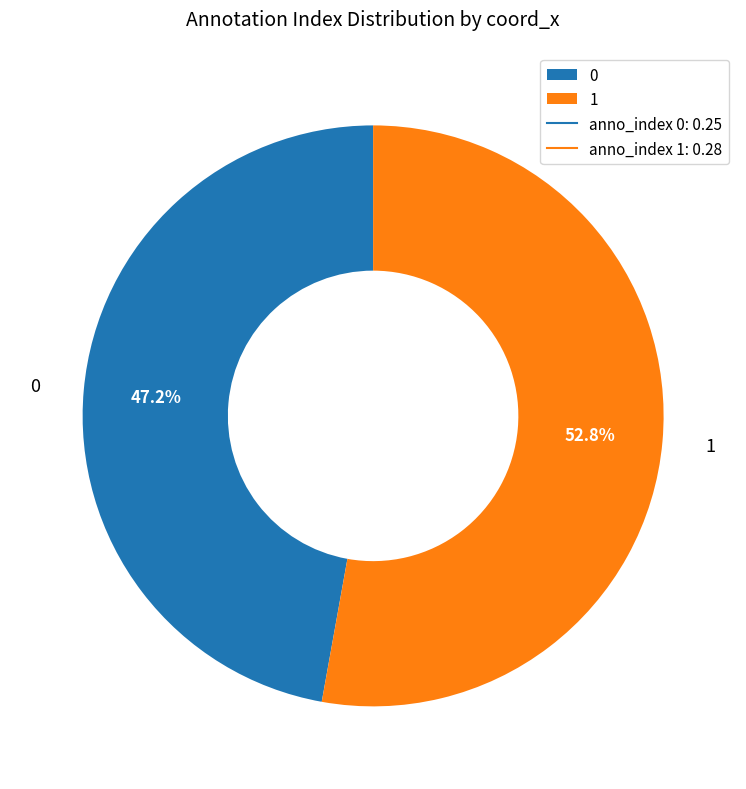

Which category accounts for the majority?

1